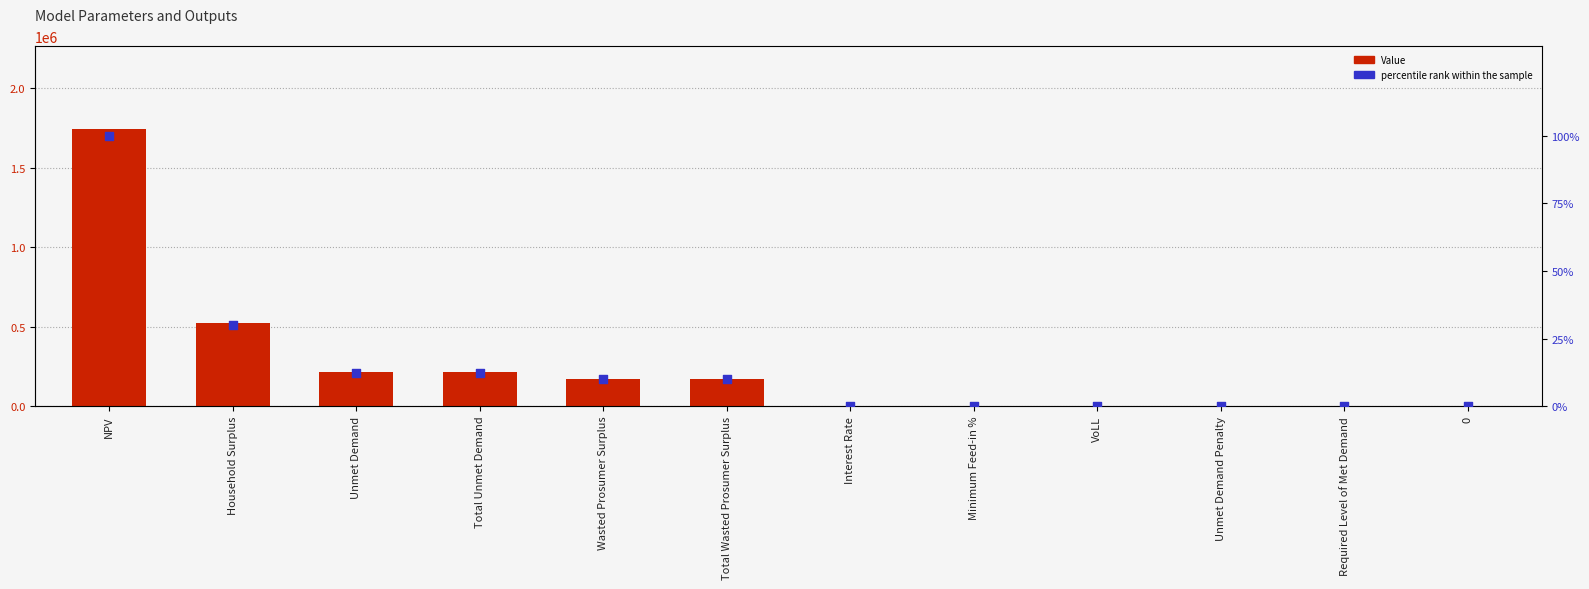

Which series contains the lowest Y value?

Value